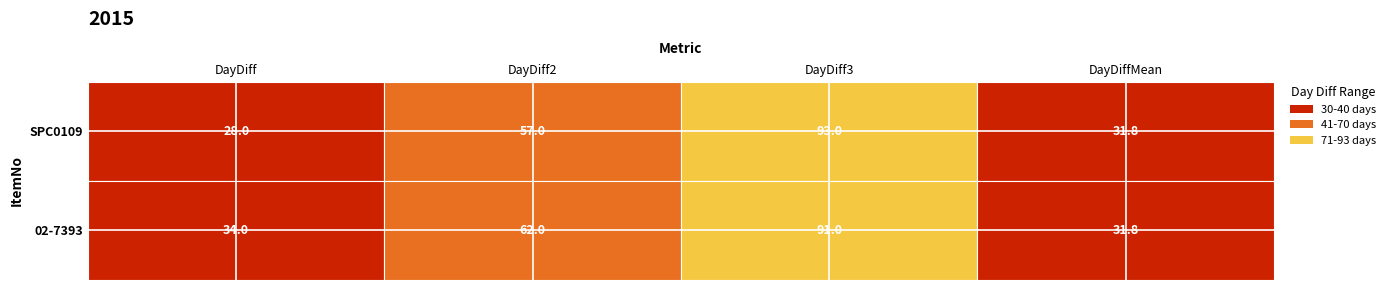

At which label does 02-7393 reach its minimum?

DayDiffMean